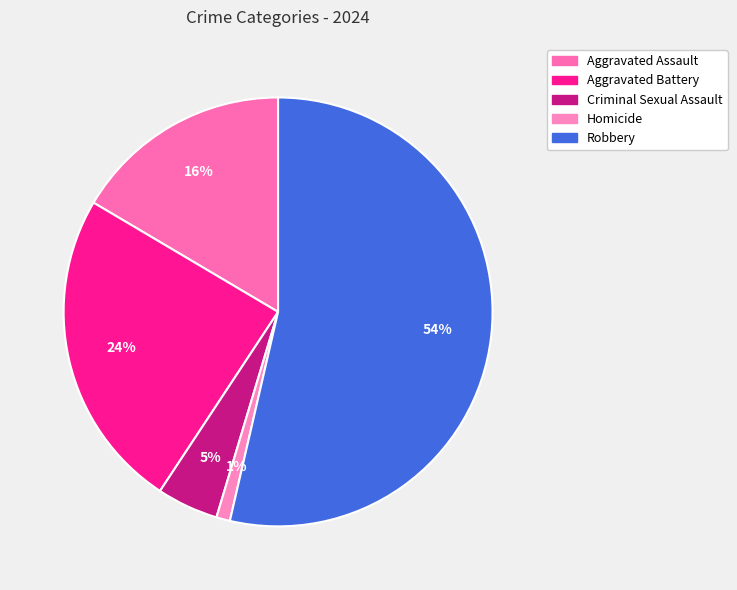

Between Homicide and Robbery, which is larger?

Robbery